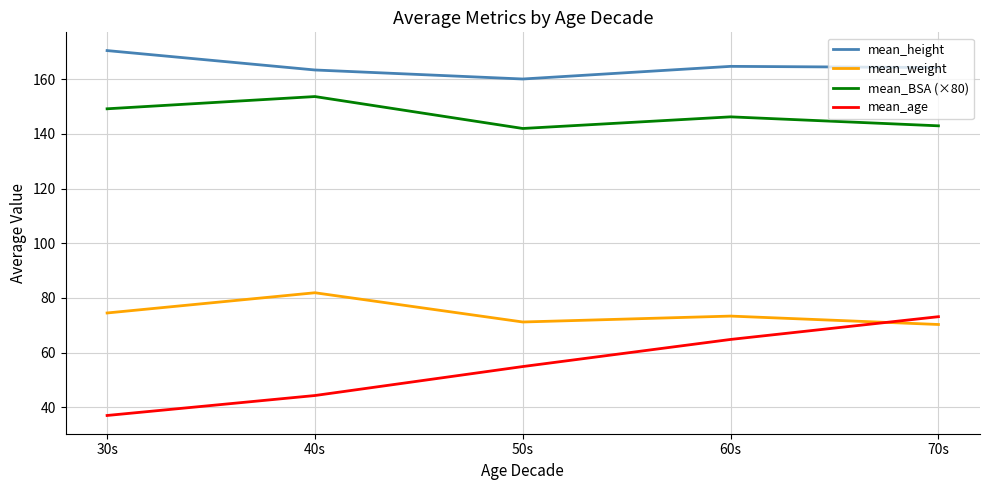

Which series has the largest range (max minus min)?

mean_age